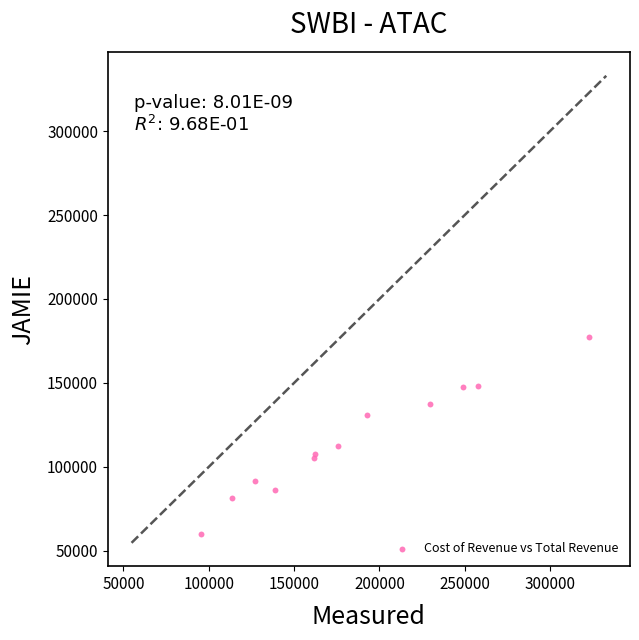

What Y value in the scatter plot is closest to 118450?

112400